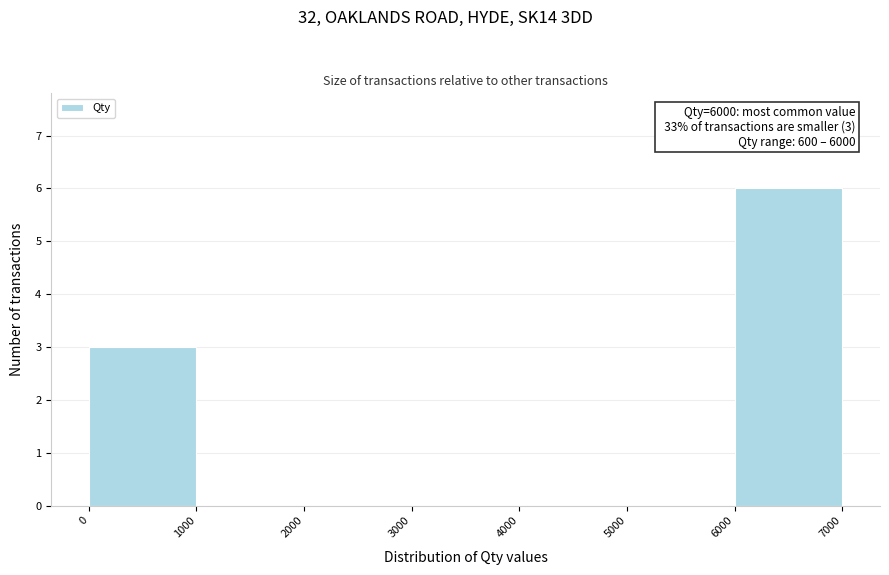

Which range on the x-axis has the tallest bar?

6000 to 7000